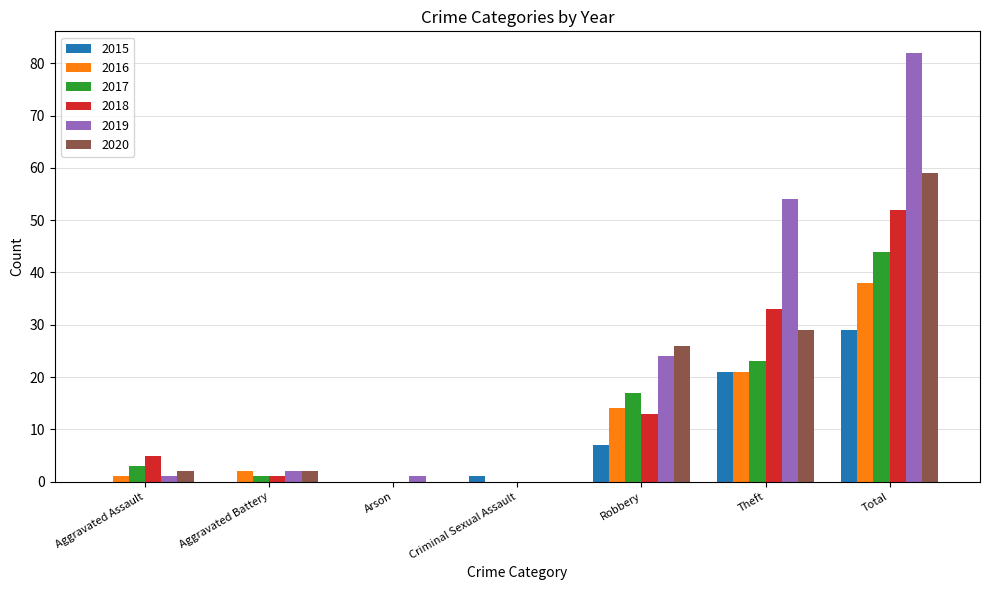

Where is 2018 nearest to the value 26?

Theft